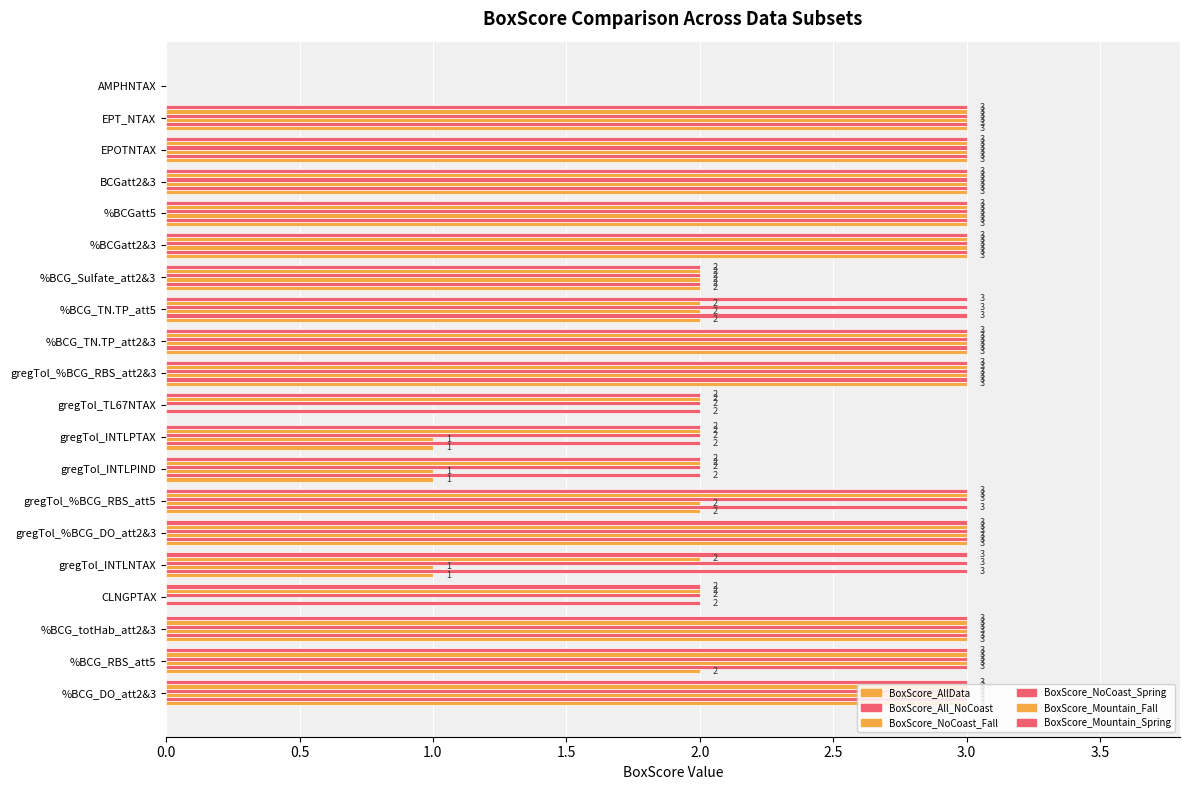

How many data points does each series have?

20